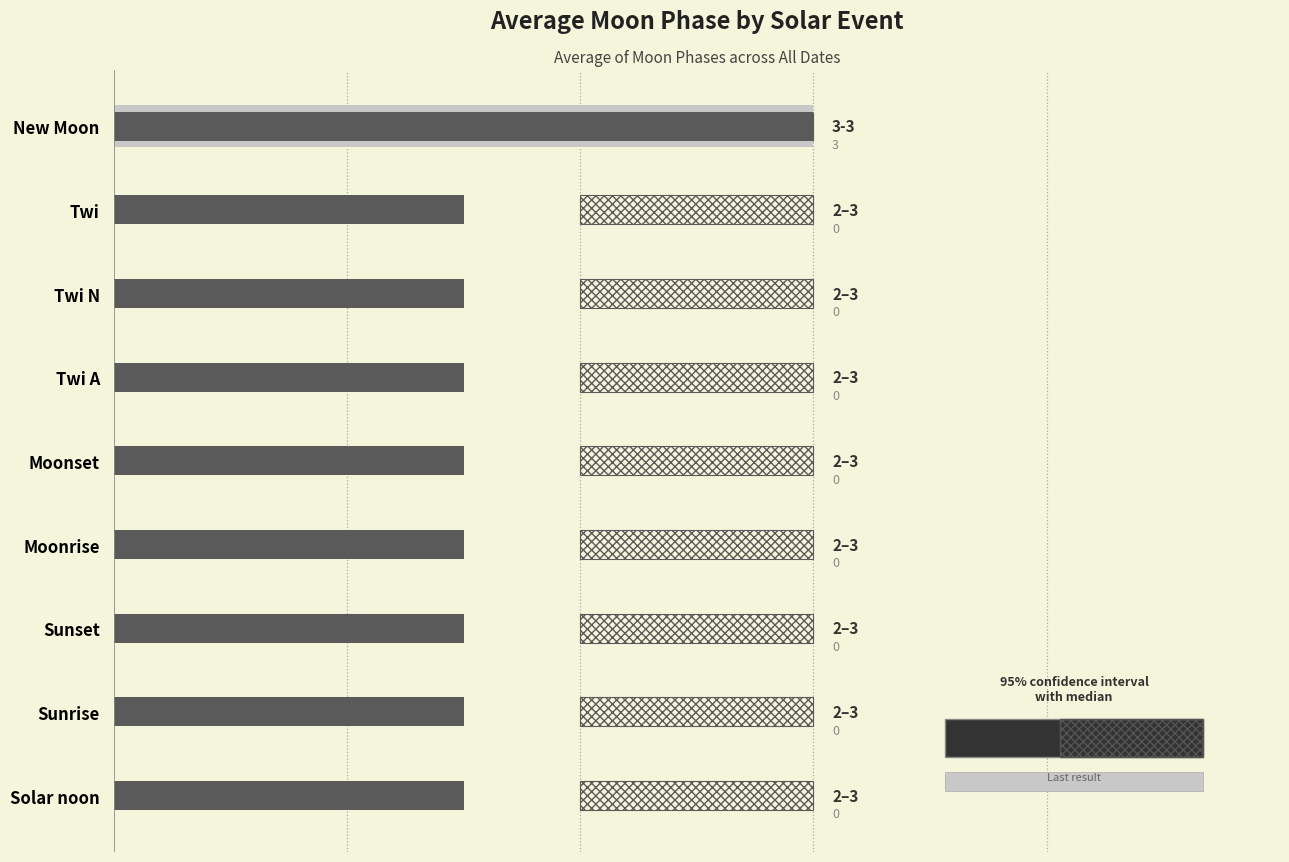

Reading left to right, what are all the values shown in this chart?

Last result: 0.0	0.0	0.0	0.0	0.0	0.0	0.0	0.0	3.0
Median: 1.5	1.5	1.5	1.5	1.5	1.5	1.5	1.5	3.0
95% confidence interval: 1.0	1.0	1.0	1.0	1.0	1.0	1.0	1.0	0.0